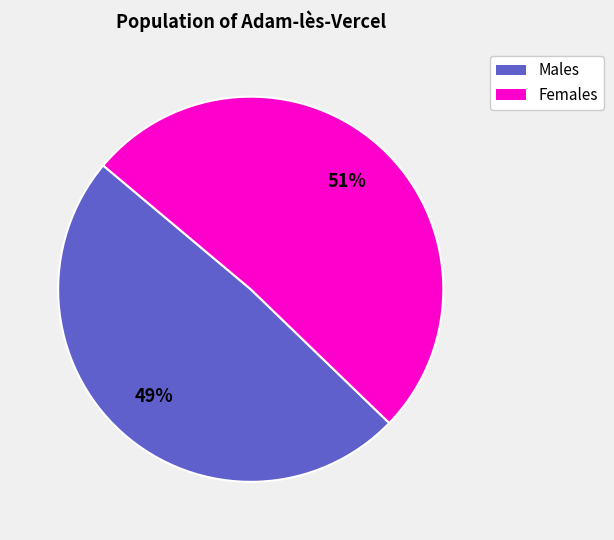

To the nearest percent, what is the difference between the largest and smallest slice percentages?

2%